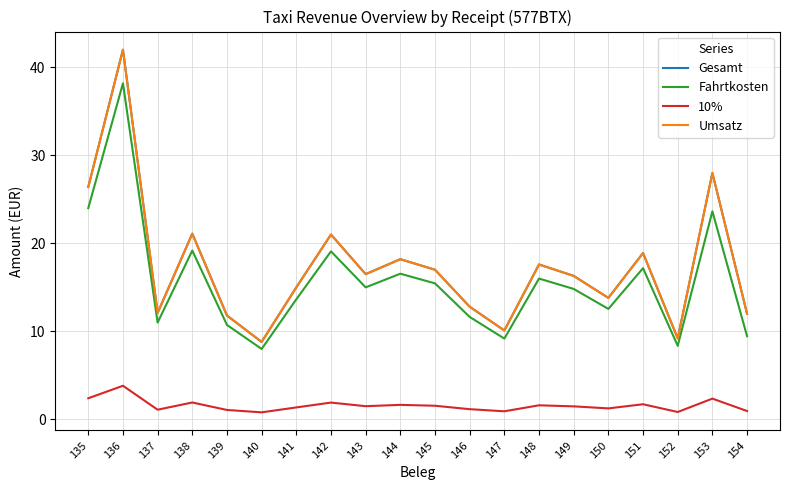

Which series has the largest total across all categories?

Gesamt